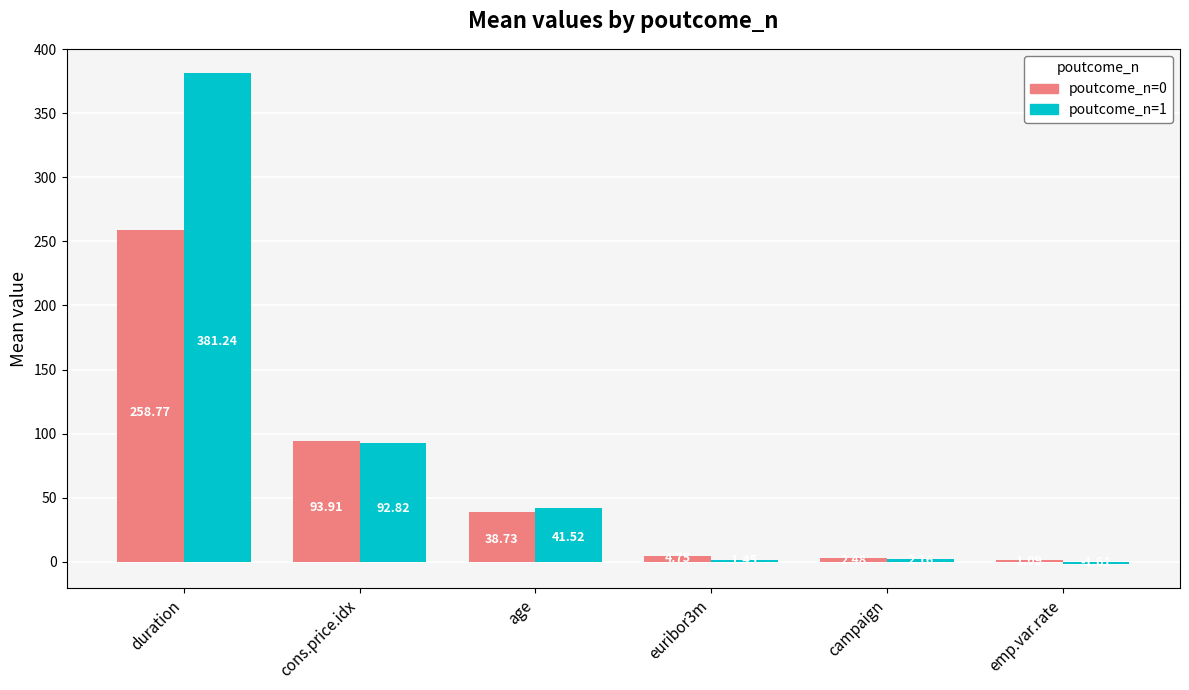

At which label does poutcome_n=1 reach its peak?

duration